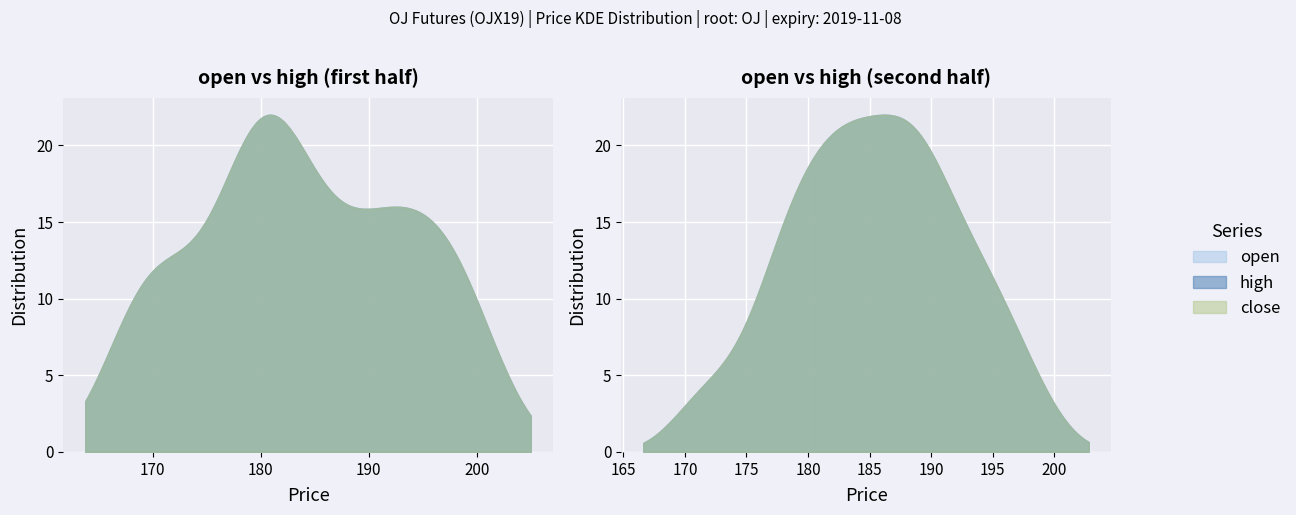

True or false: open and close cross at least once.

False